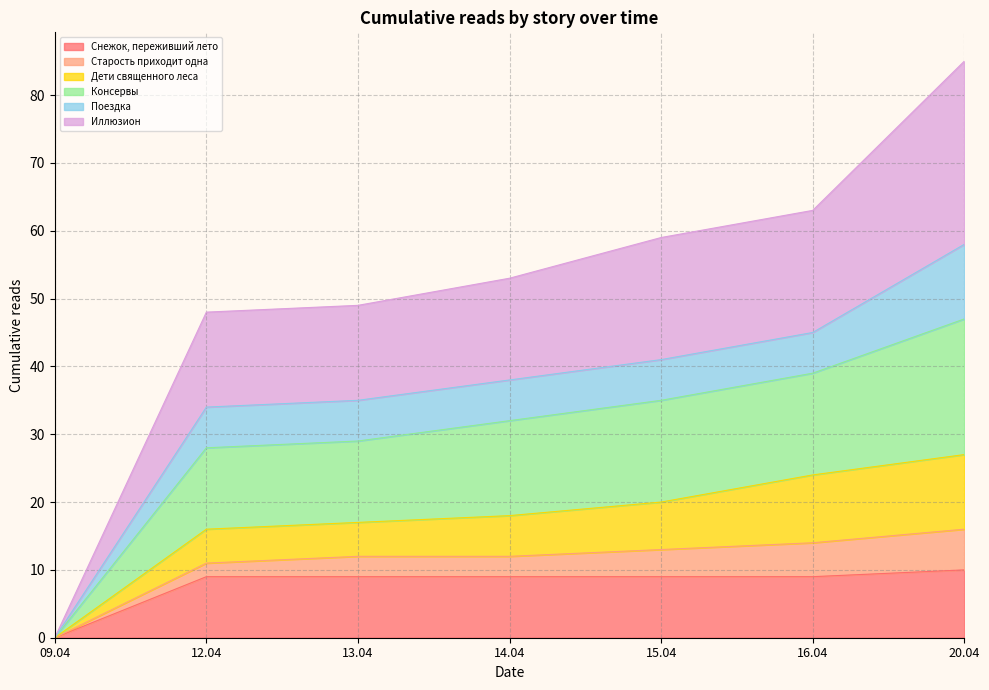

True or false: Консервы and Иллюзион cross at least once.

False